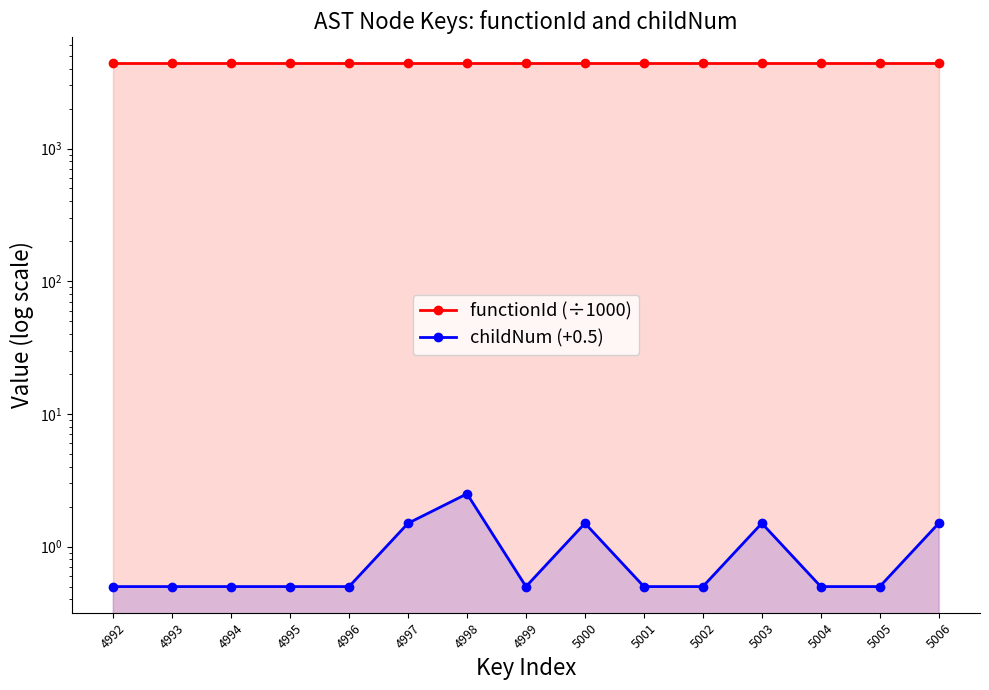

True or false: childNum (+0.5) and functionId (÷1000) cross at least once.

False